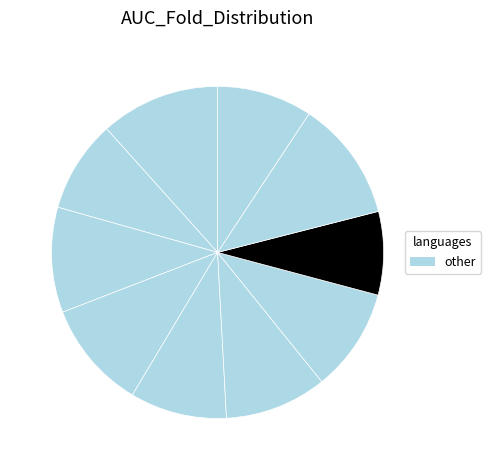

What is the largest slice in the pie chart?

9